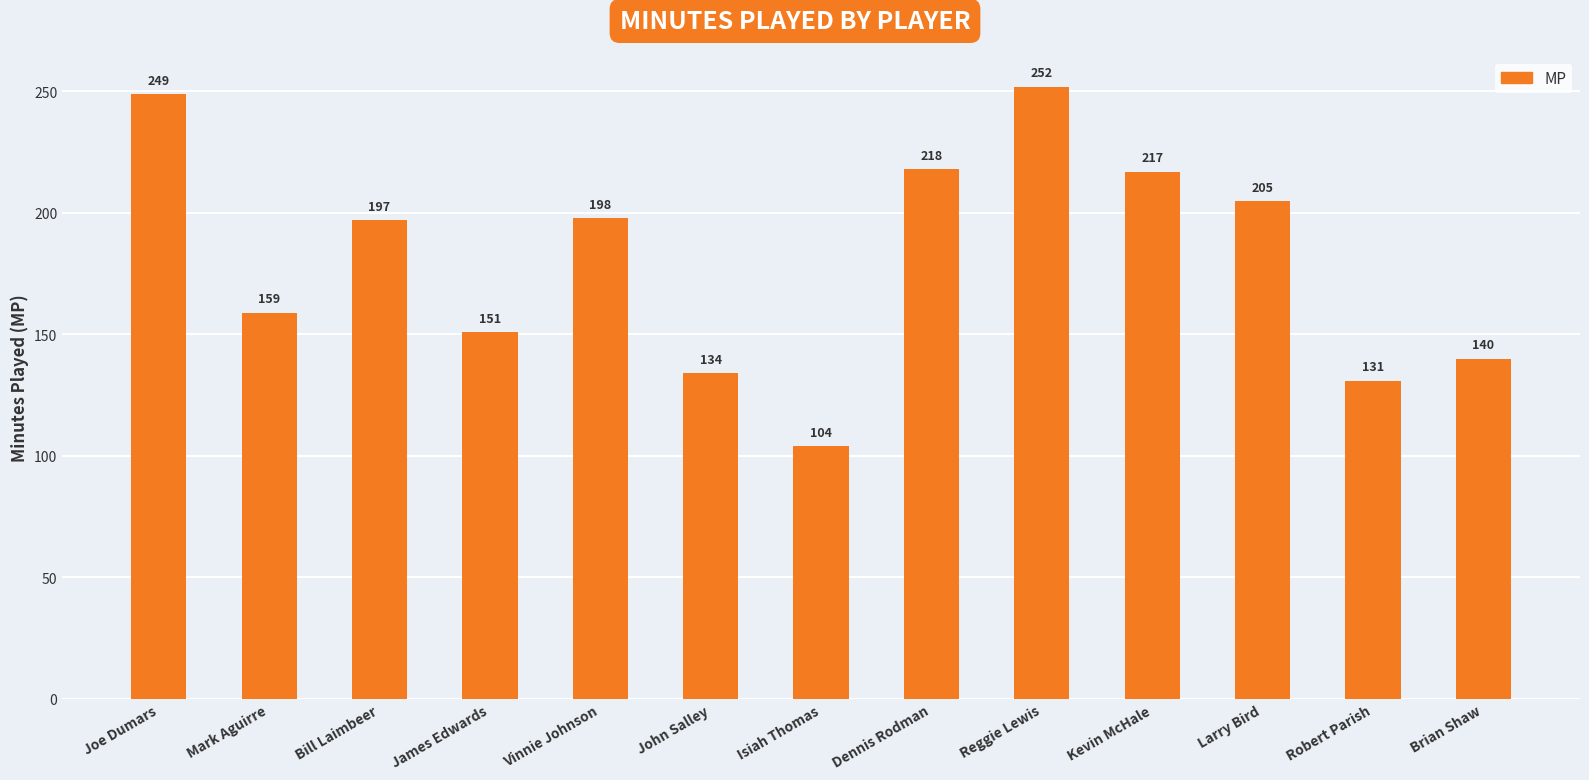

Are the bars grouped side by side (vs. stacked)?

No